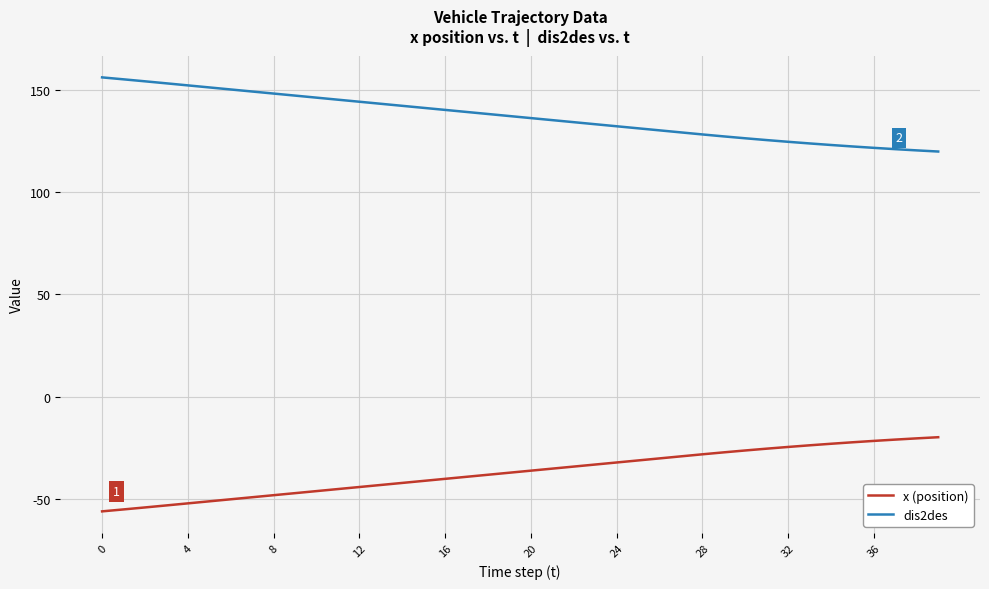

Rank the series by their average value, from lowest to highest.

x (position), dis2des